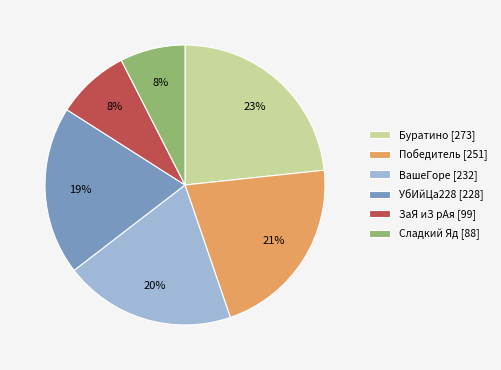

To the nearest percent, what portion does Сладкий Яд represent?

8%